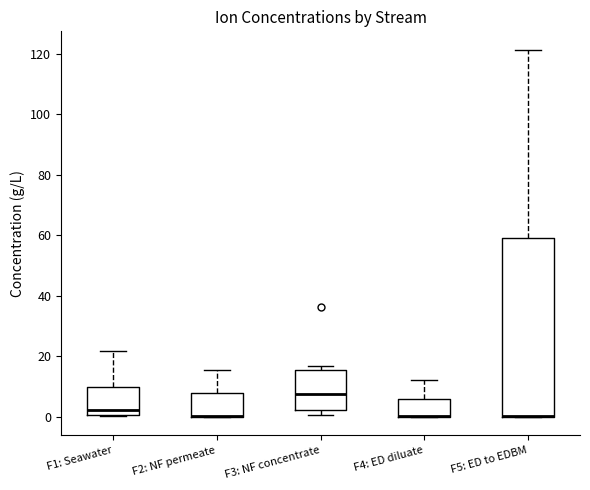

Where does the upper whisker of the box for F4: ED diluate end on the y-axis? The values are not printed on the chart, so give them approximately, as read against the axis.

12